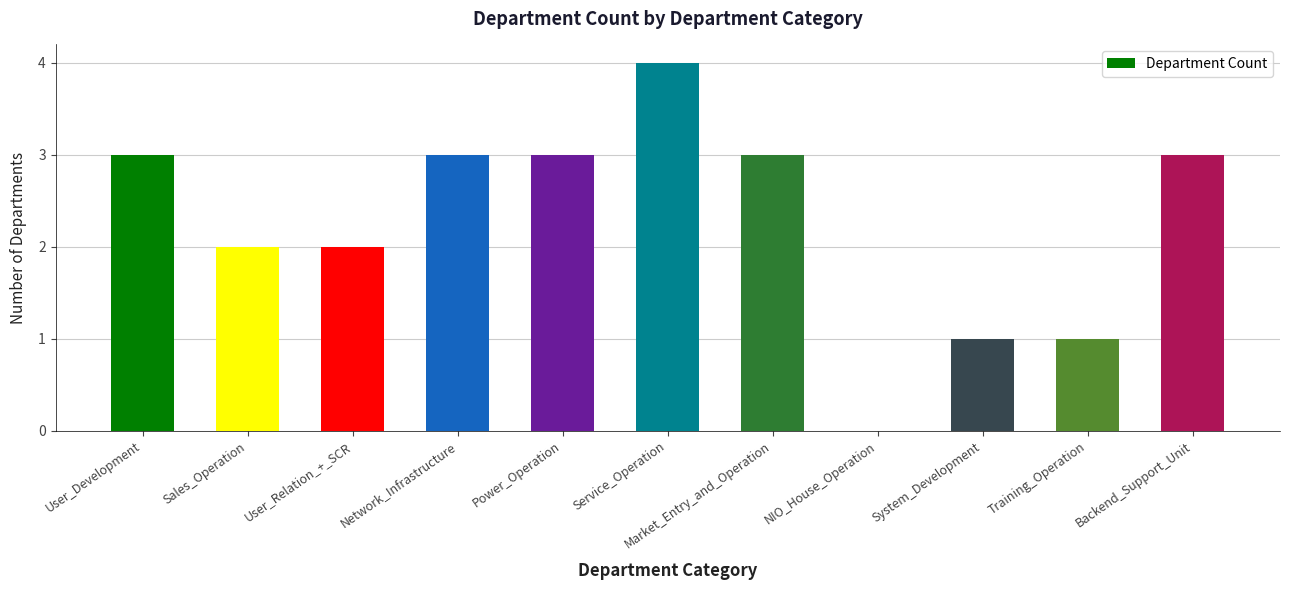

Count the number of categories in the chart.

11